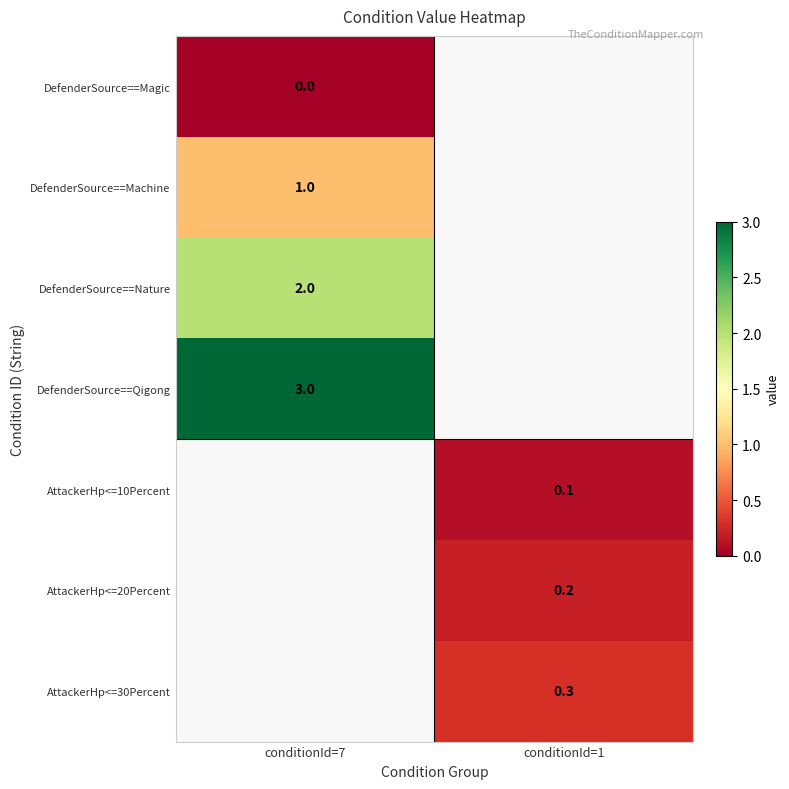

How many data points does each series have?

2